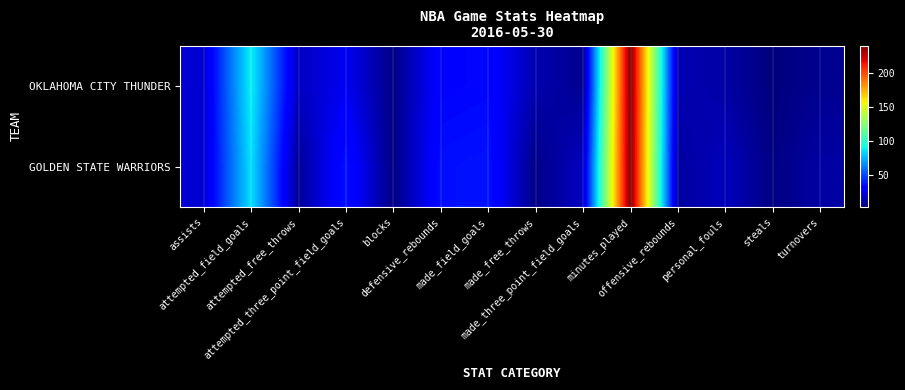

List the series in order of their overall mean, highest first.

GOLDEN STATE WARRIORS, OKLAHOMA CITY THUNDER